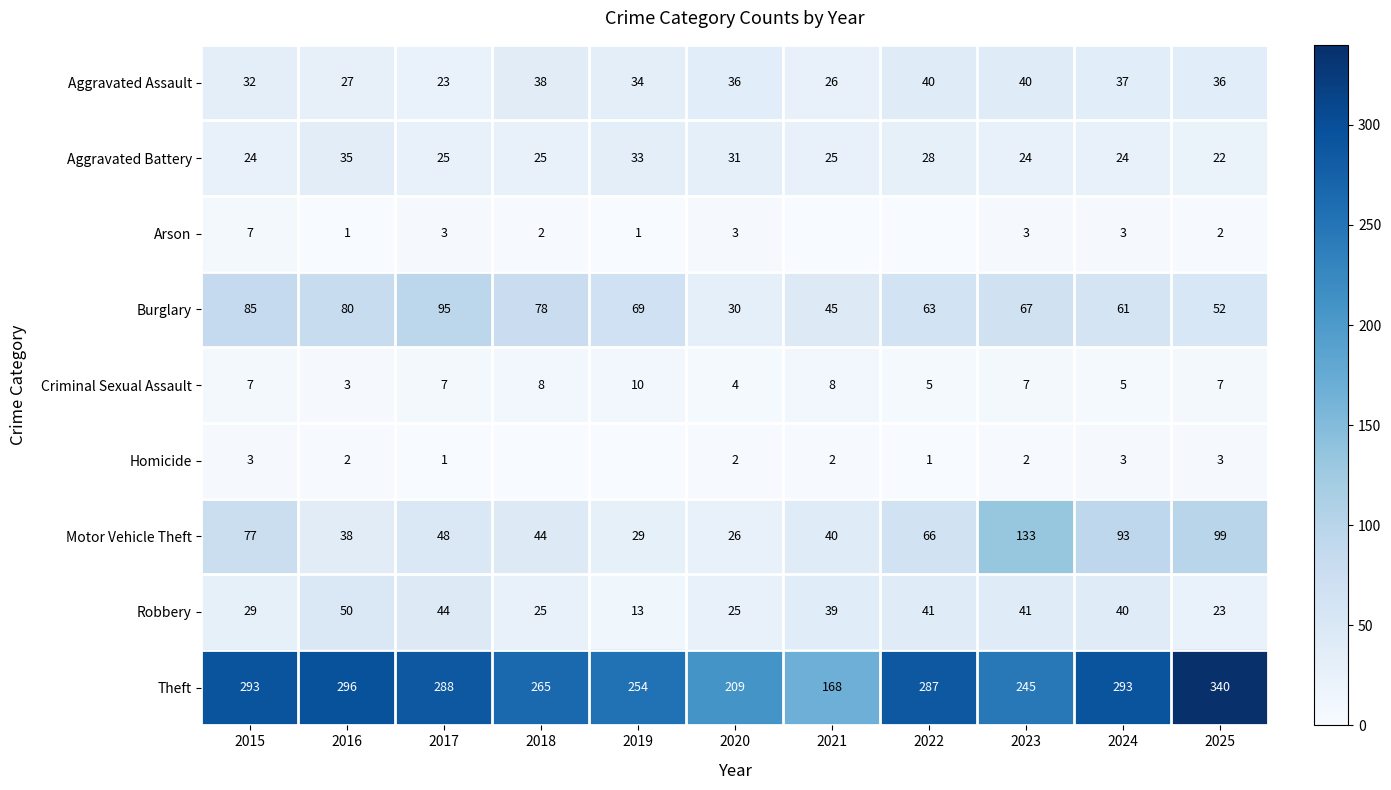

The Burglary series shows 67 at 2023. True or false?

True